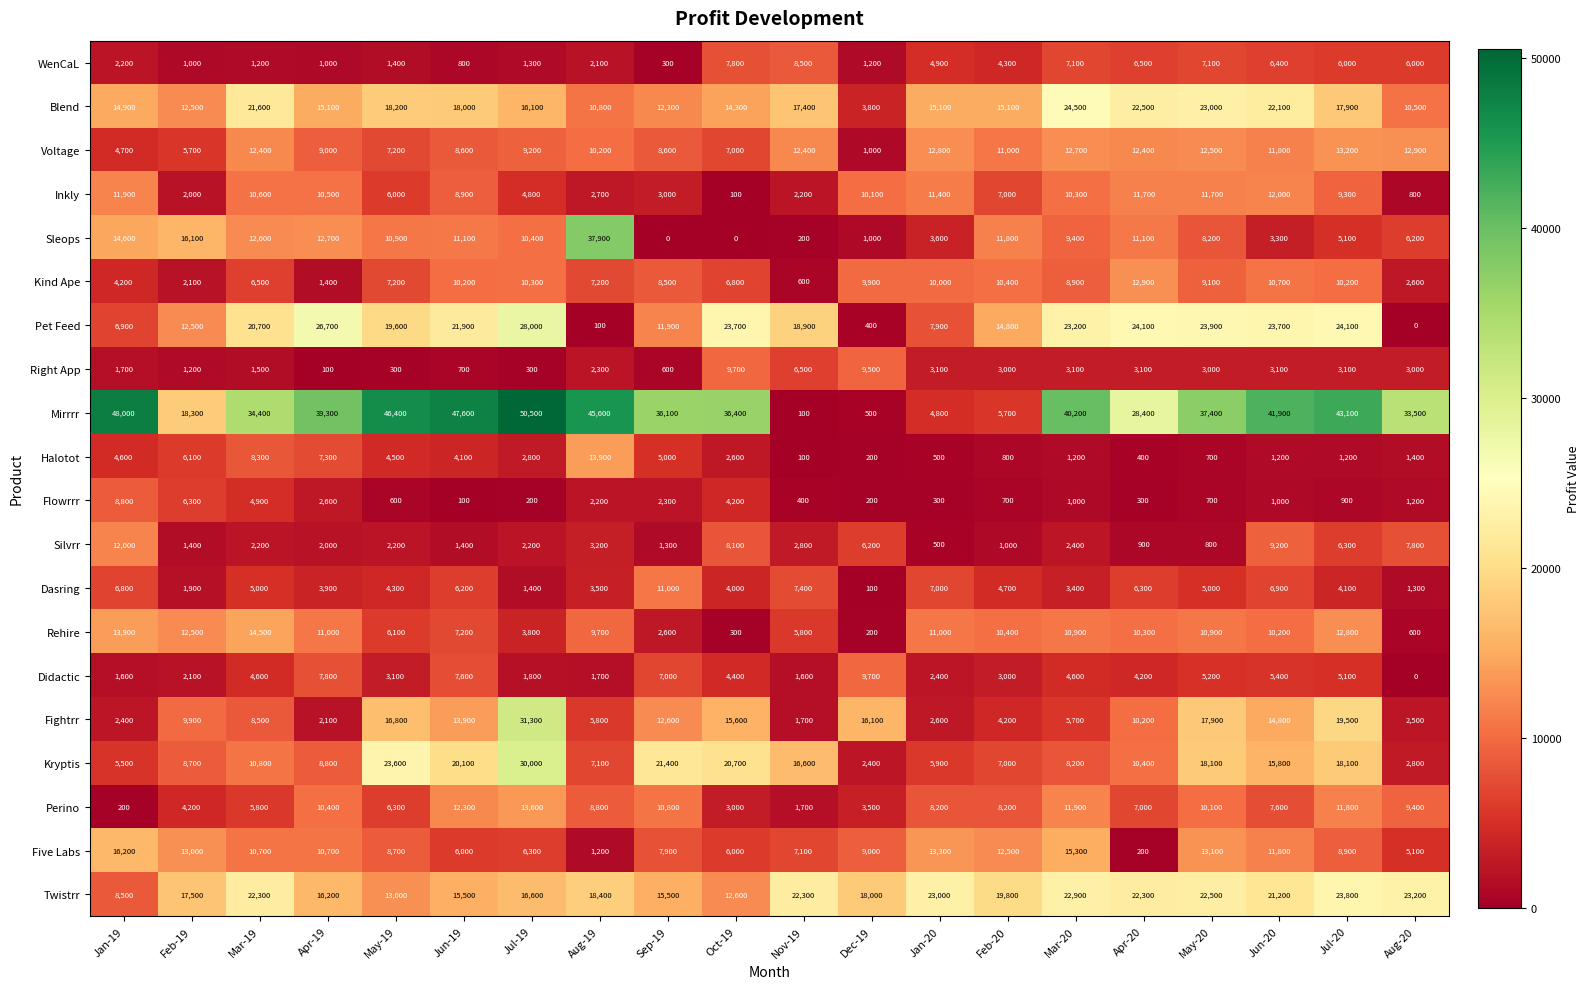

Between Jan-19 and Nov-19, which series saw the biggest shift?

Mirrrr